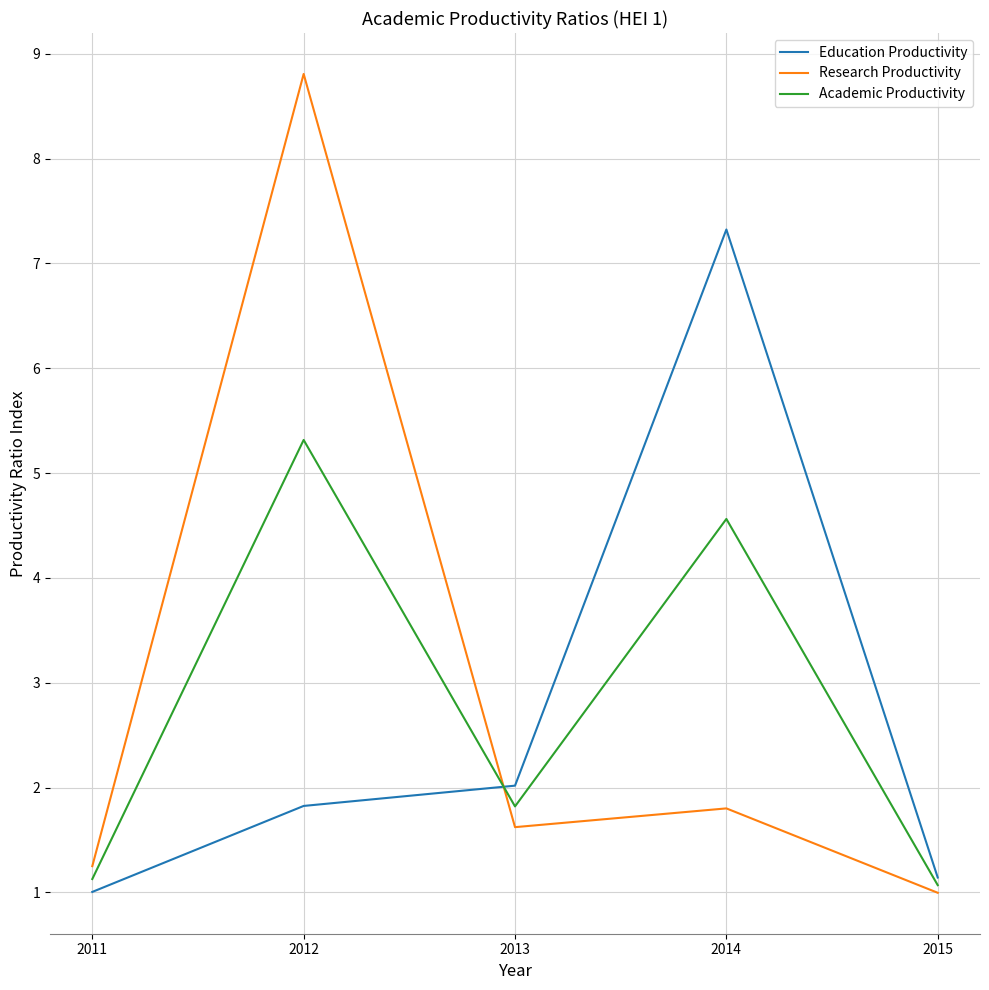

The value of Education Productivity at 2014 is 12.9. True or false?

False